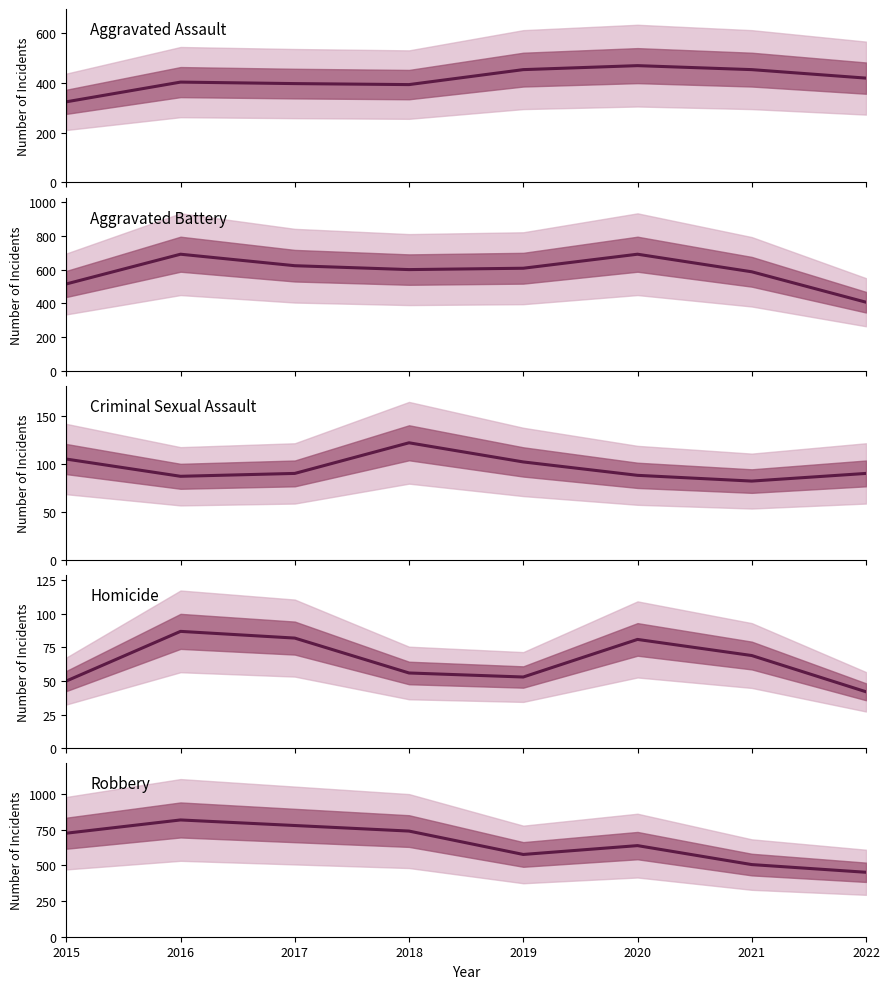

Rank the categories by Criminal Sexual Assault value from highest to lowest.

2018, 2015, 2019, 2017, 2022, 2020, 2016, 2021